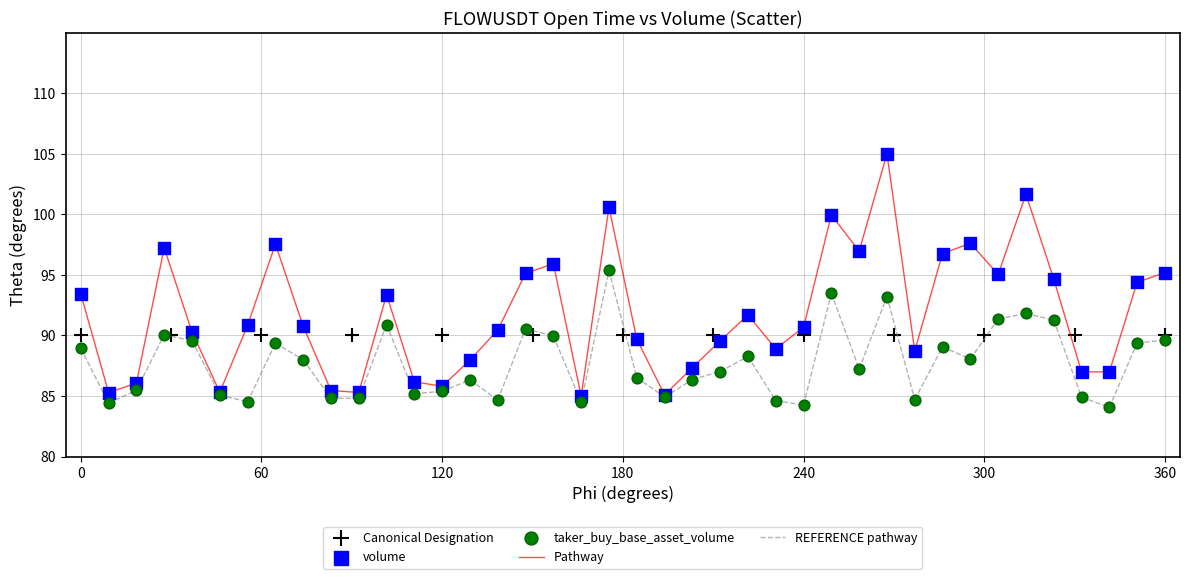

Which series reaches the maximum Y coordinate?

volume